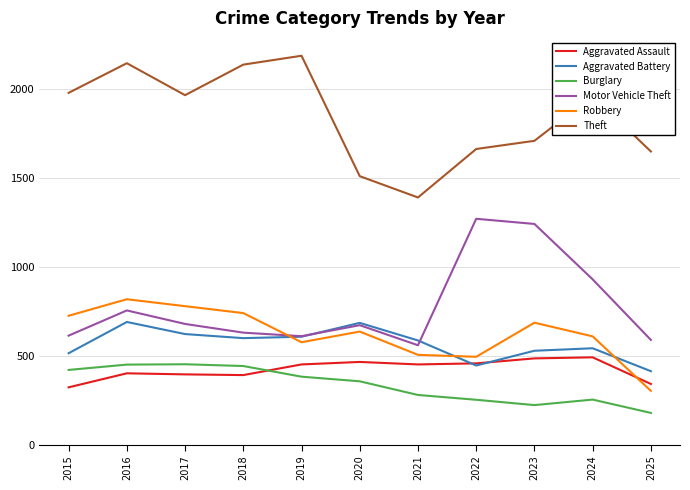

Count the number of categories in the chart.

11